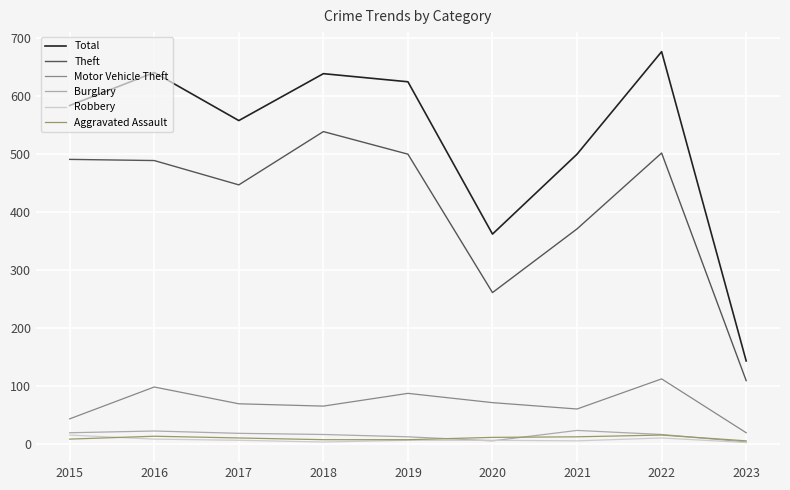

True or false: Motor Vehicle Theft and Aggravated Assault cross at least once.

False